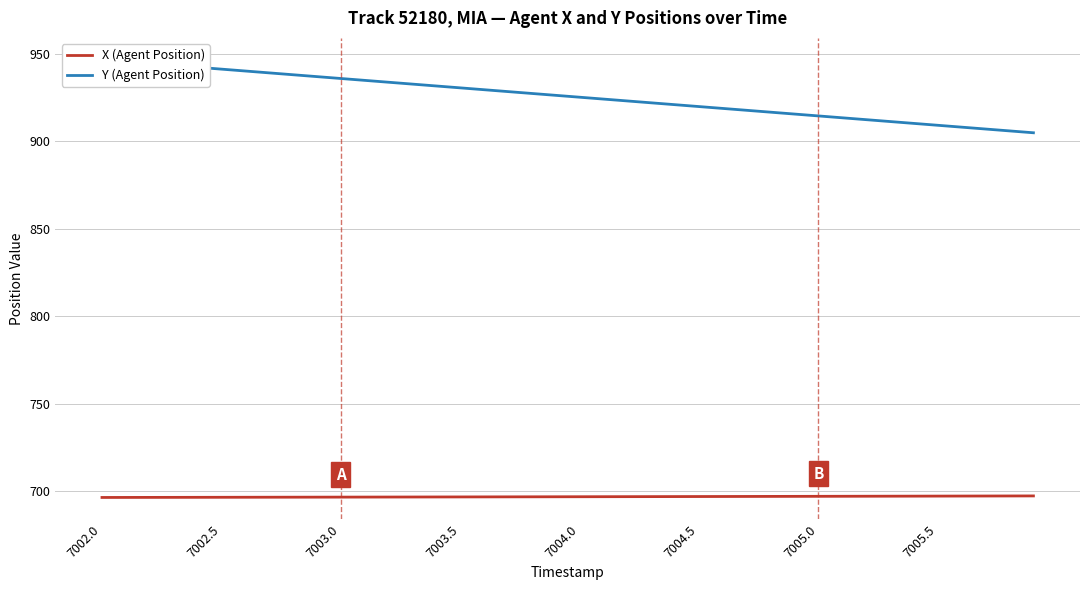

List the series in order of their overall mean, highest first.

Y (Agent Position), X (Agent Position)